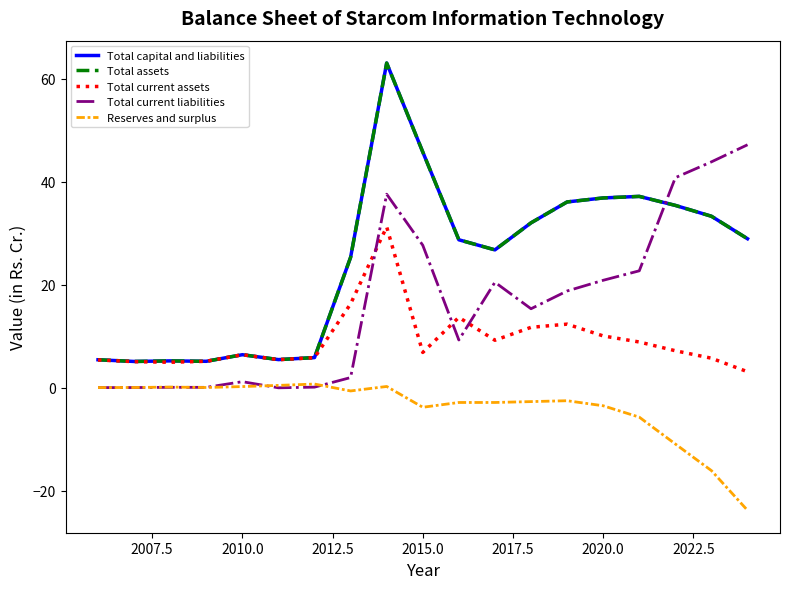

After their last crossing, which series has the higher values: Total current assets or Total current liabilities?

Total current liabilities